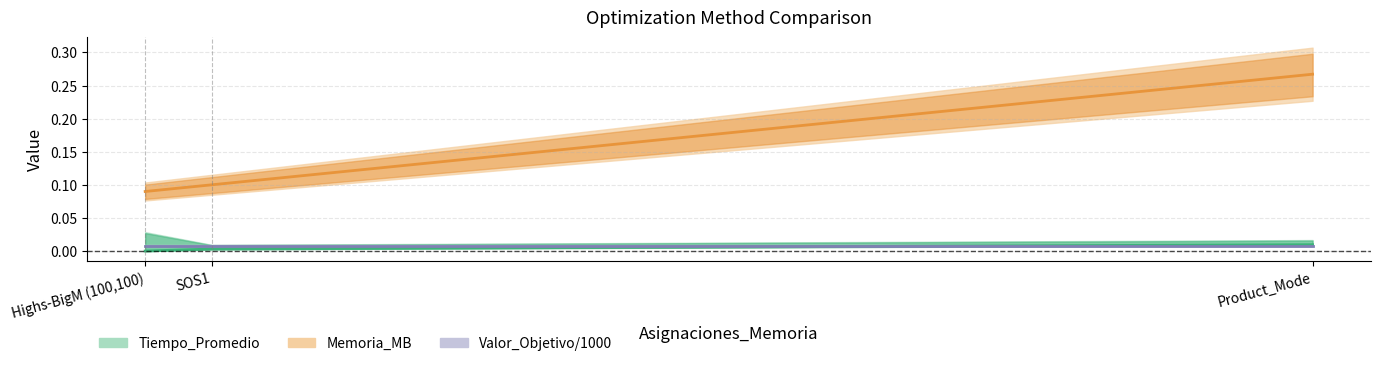

What position from the left is Highs-BigM (100,100)?

1